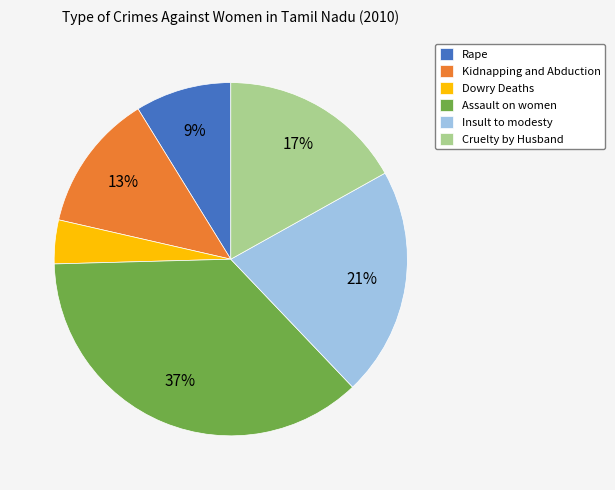

How many segments does this pie chart have?

6